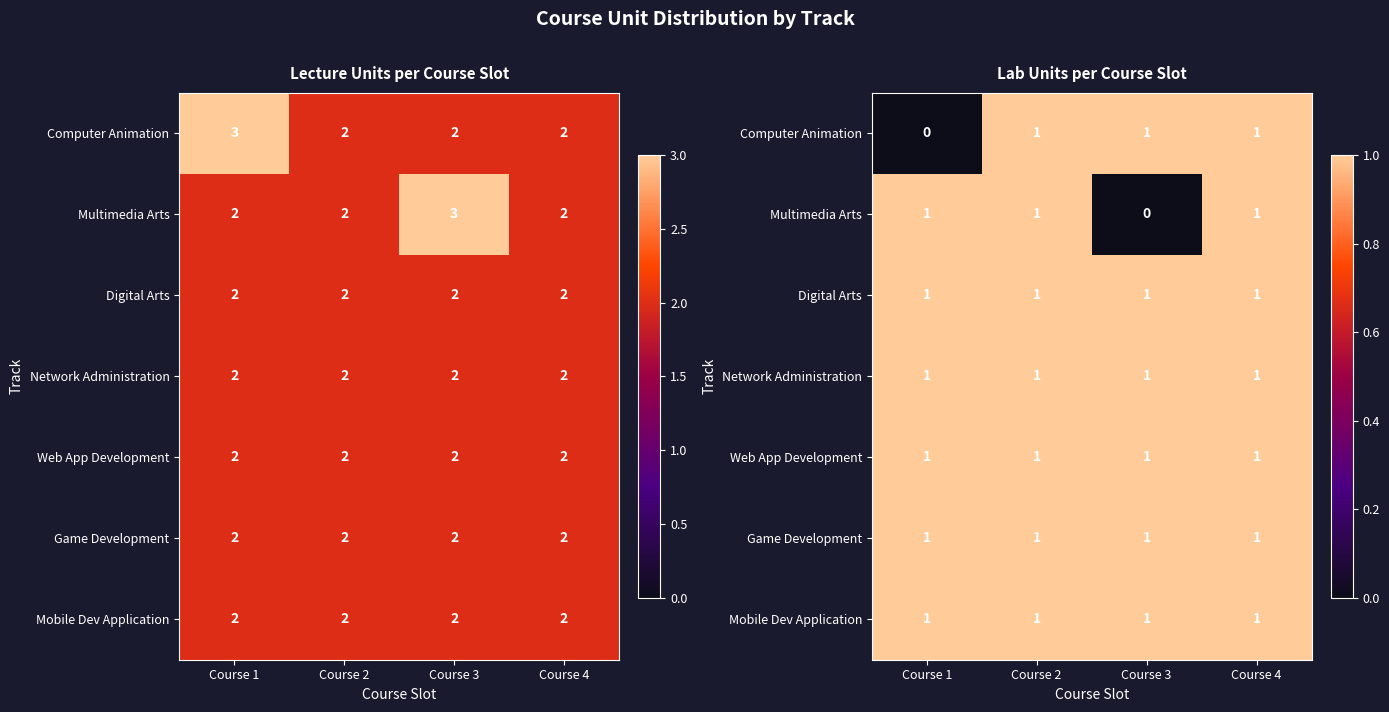

Rank the categories by Web App Development value from lowest to highest.

Course 1, Course 2, Course 3, Course 4